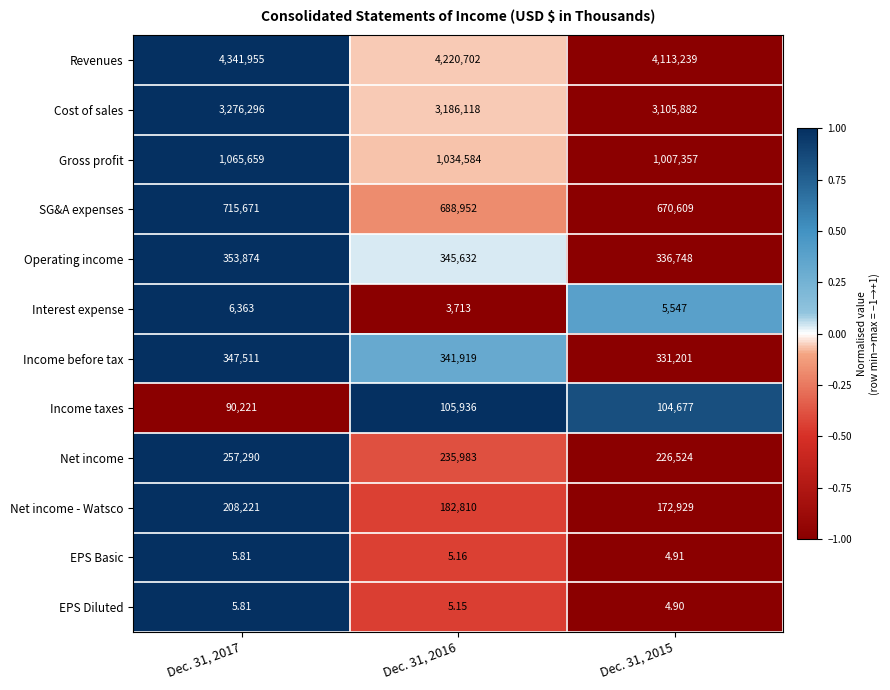

Is the value of Net income - Watsco at Dec. 31, 2016 greater than the value of Income taxes at Dec. 31, 2016?

Yes